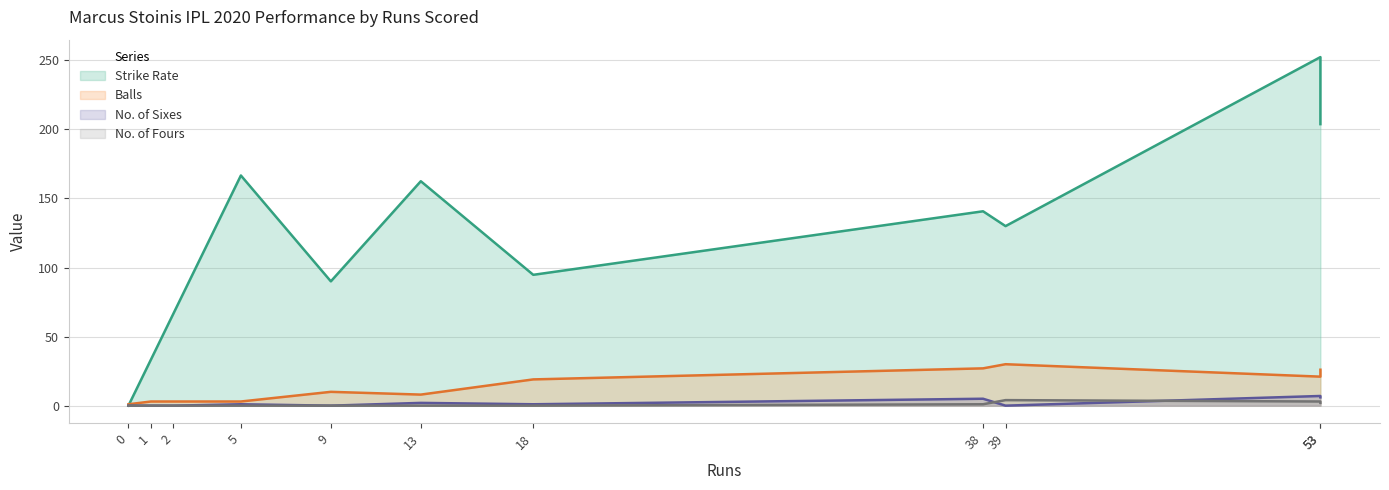

The numberOf4 series shows -2.8 at 18. True or false?

False